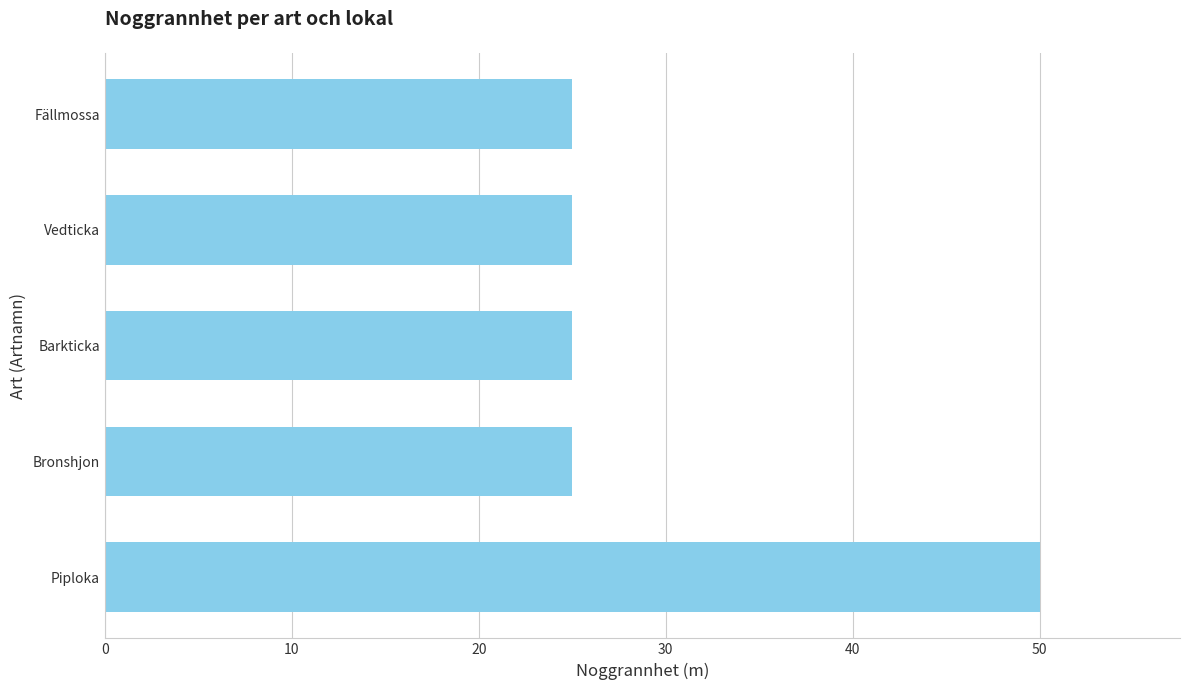

Does the chart contain stacked bars?

No